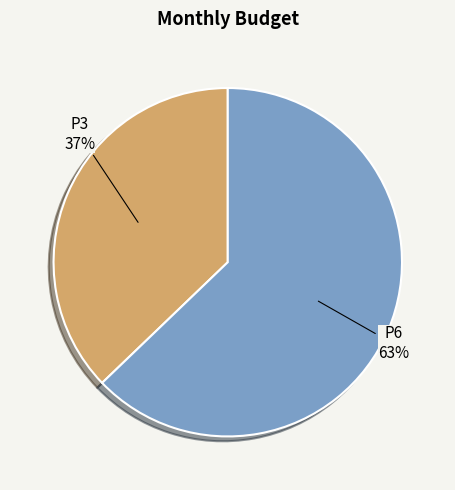

Does any single category account for the majority?

Yes